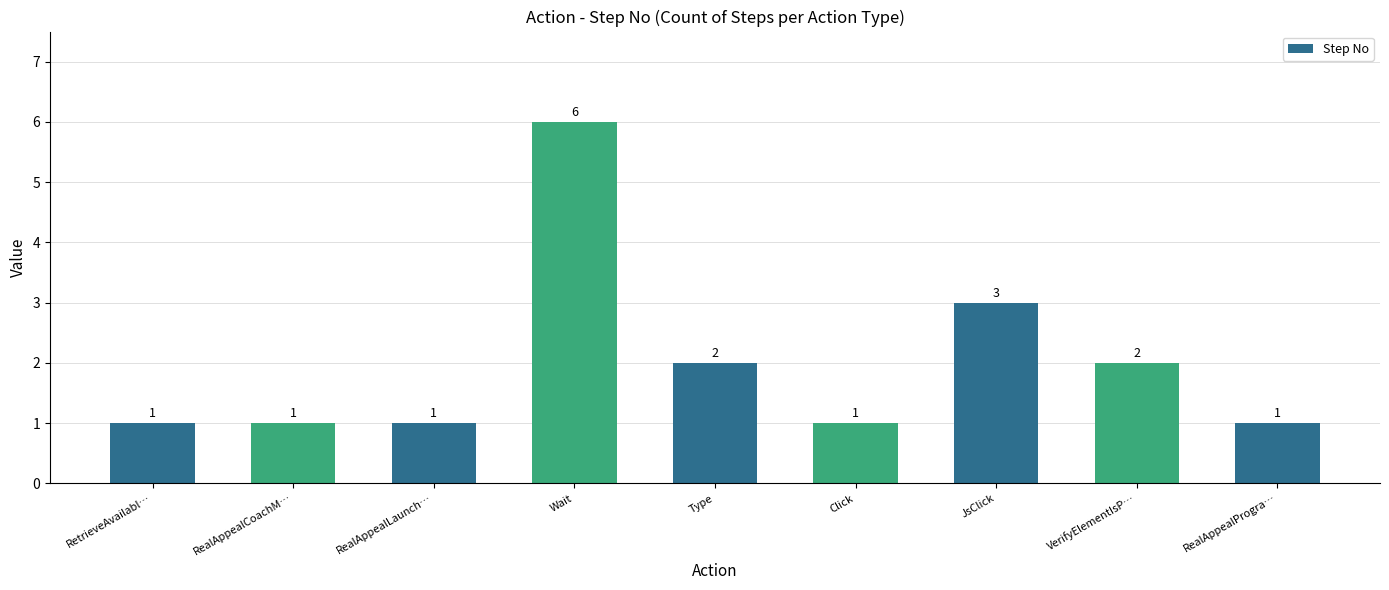

Are the bars horizontal?

No